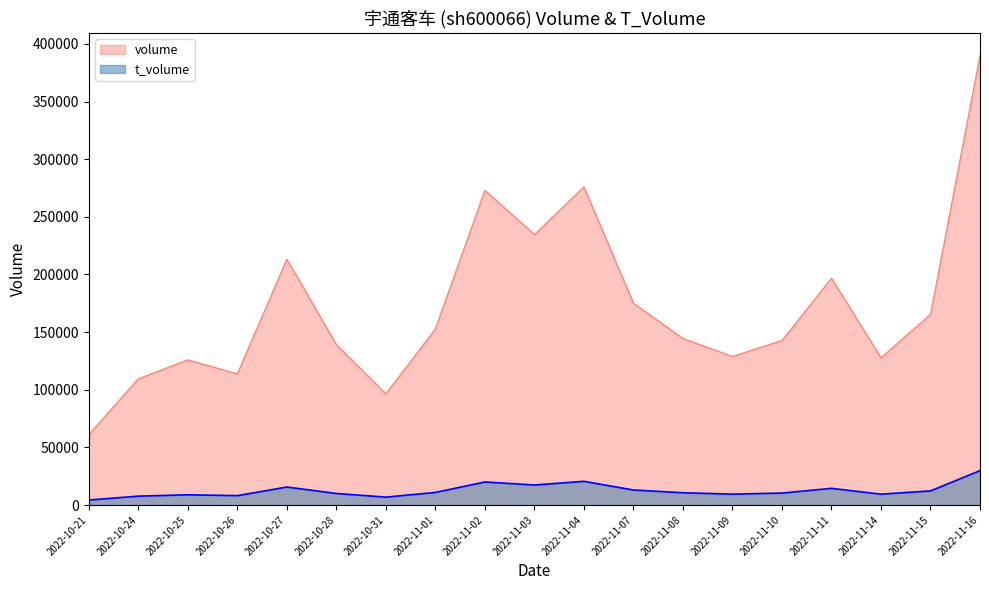

What is the minimum value for volume?

61048